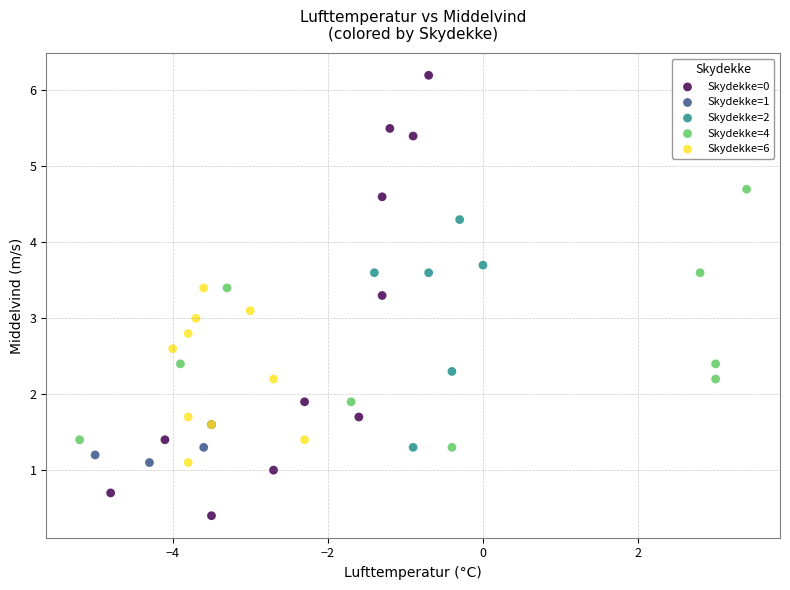

Which series has the largest Y range (max minus min)?

Skydekke=0